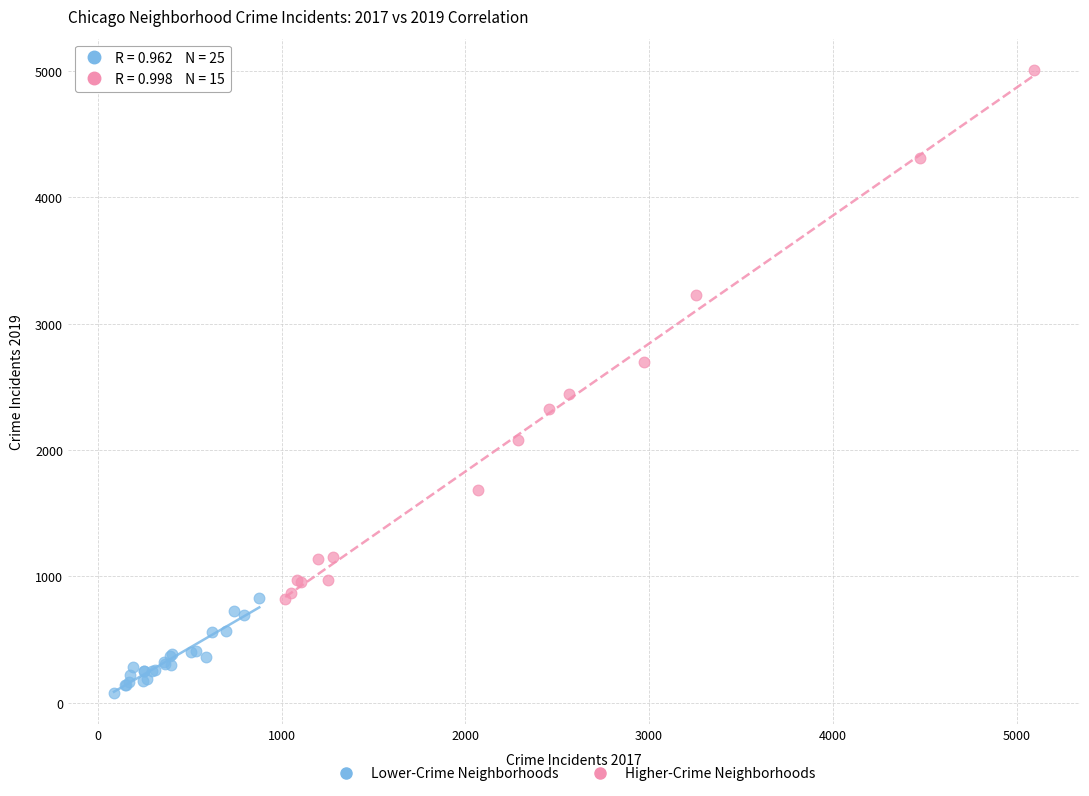

Which series contains the highest Y value?

Higher-Crime Neighborhoods